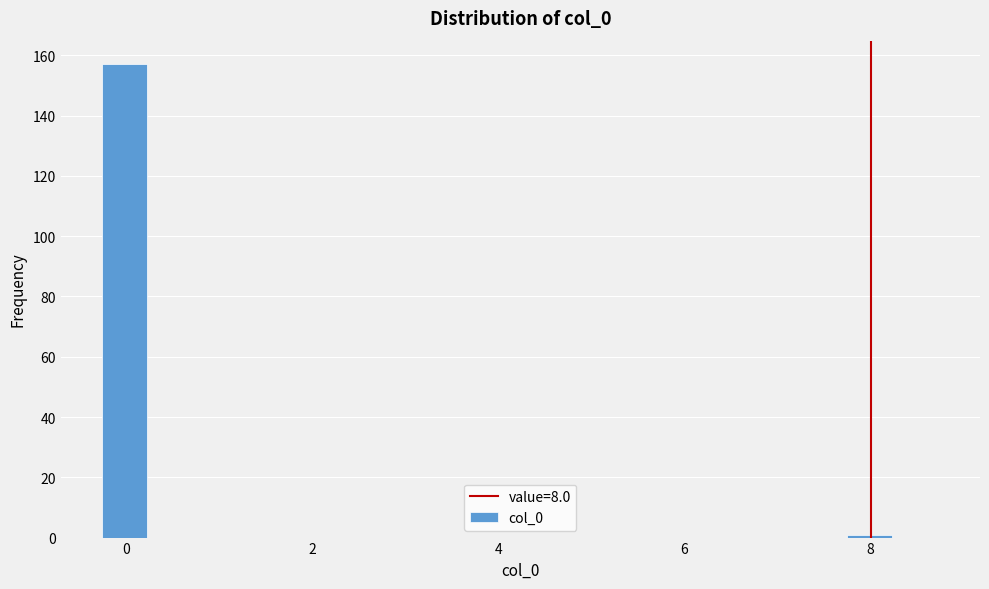

Around what value on the x-axis is the tallest bar? Give the approximate position of its centre, as read against the axis.

0.0